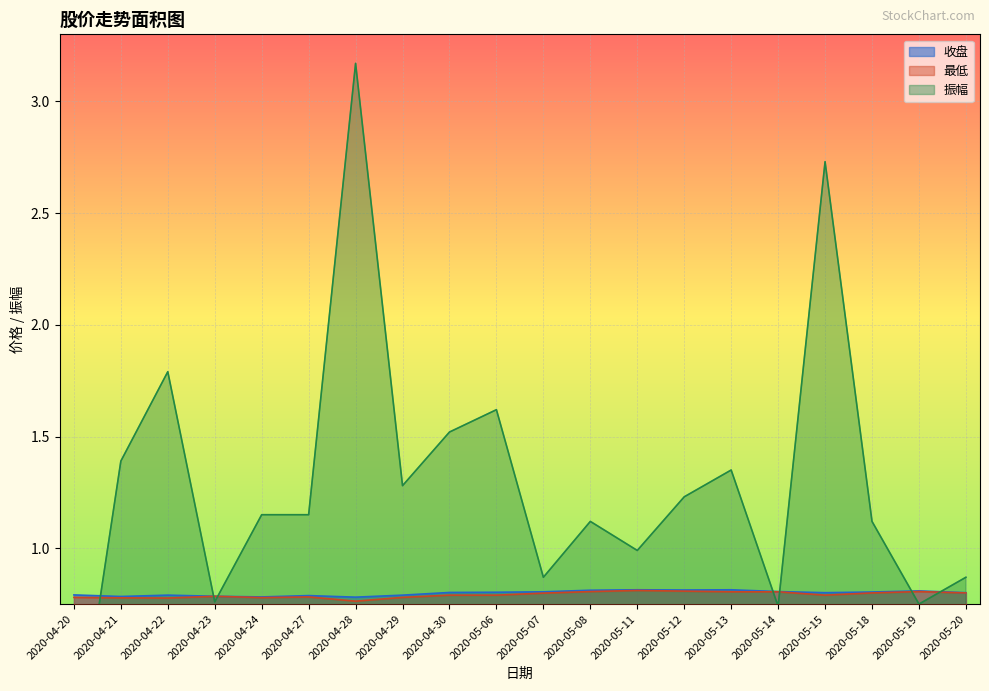

What is the average value of the 最低 series?

0.8